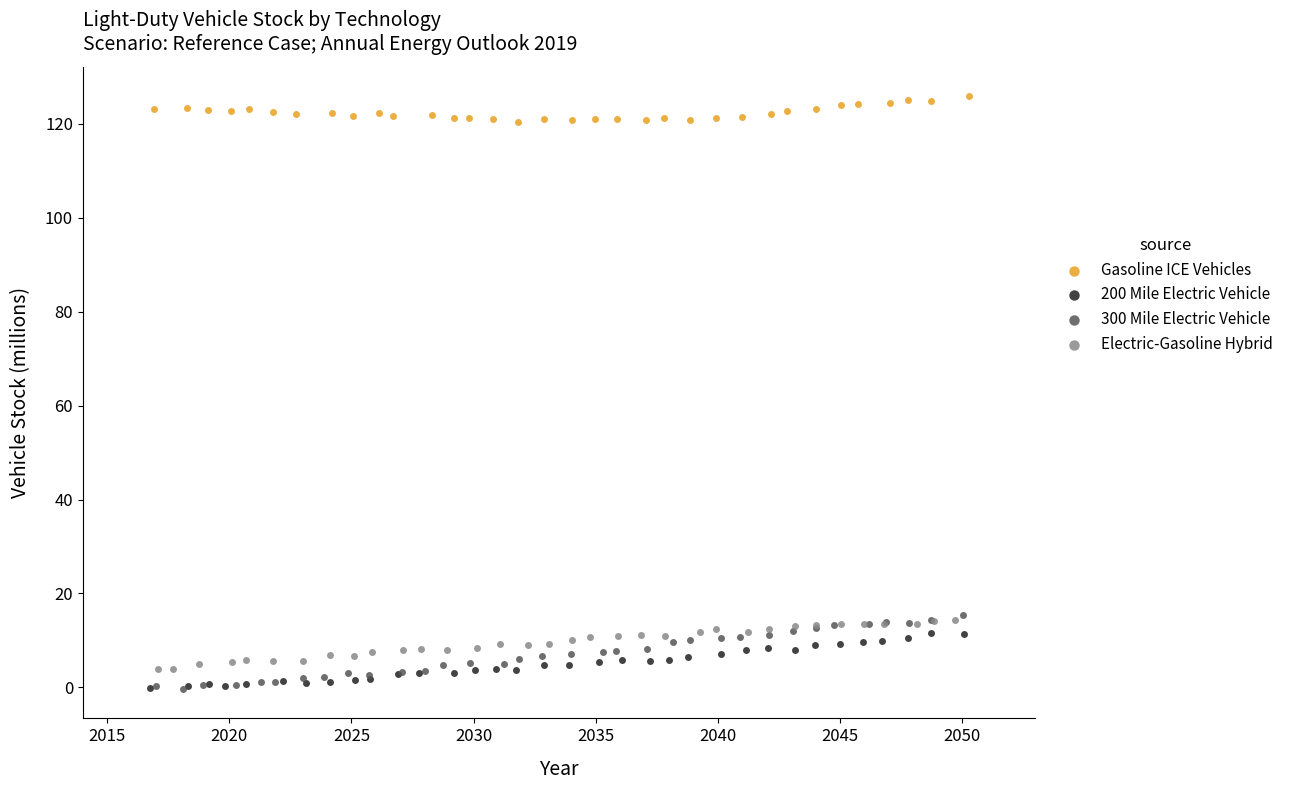

What are all the series names shown in the legend?

Gasoline ICE Vehicles, 200 Mile Electric Vehicle, 300 Mile Electric Vehicle, Electric-Gasoline Hybrid